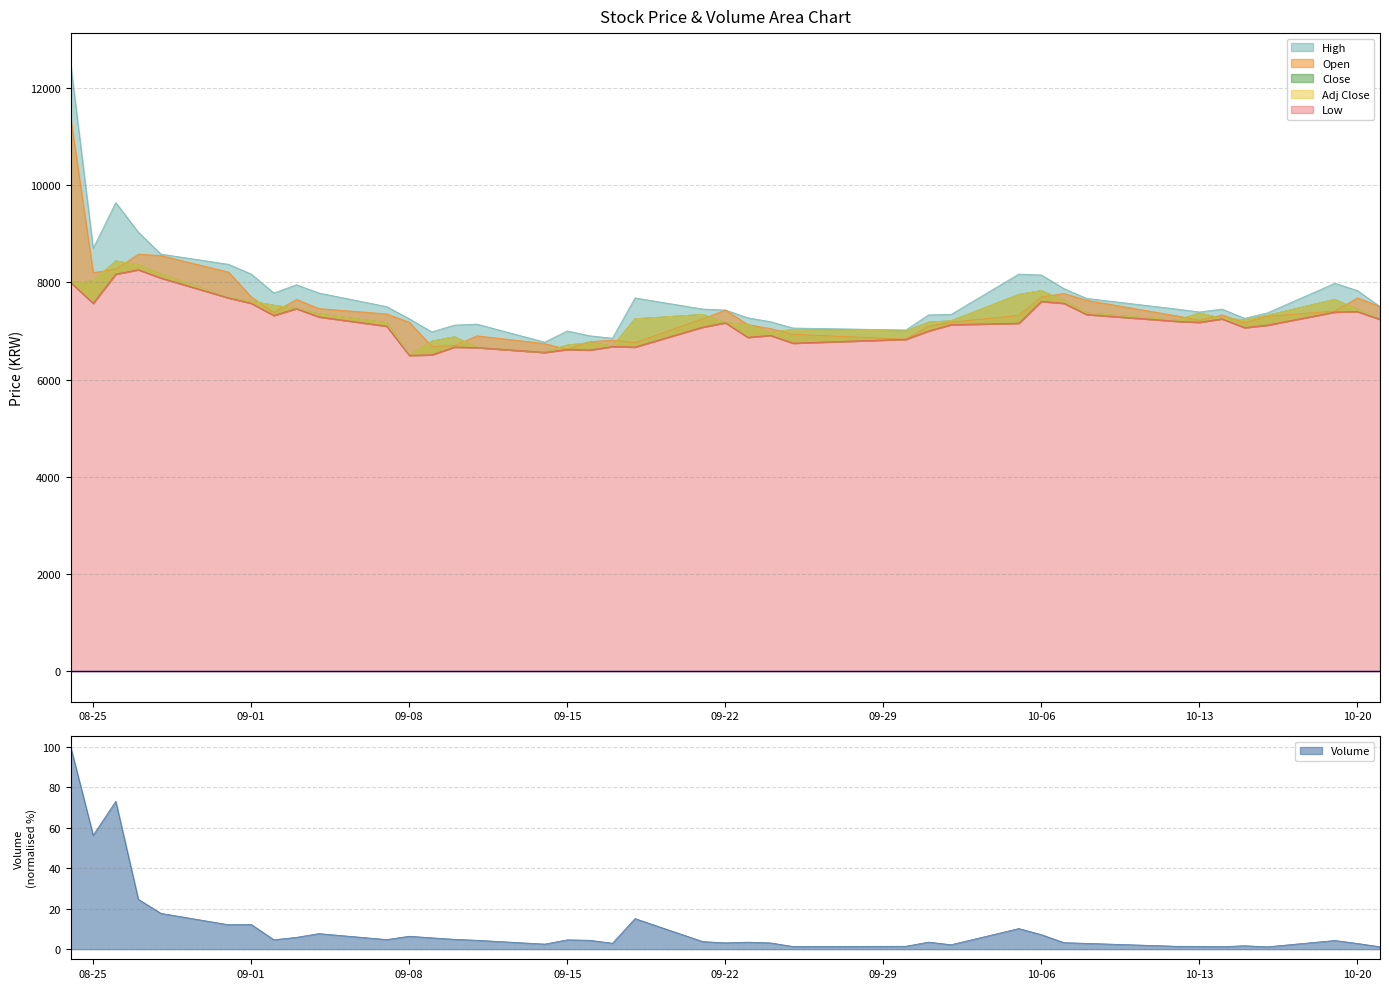

What are all the series names shown in the legend?

High, Open, Close, Low, Adj Close